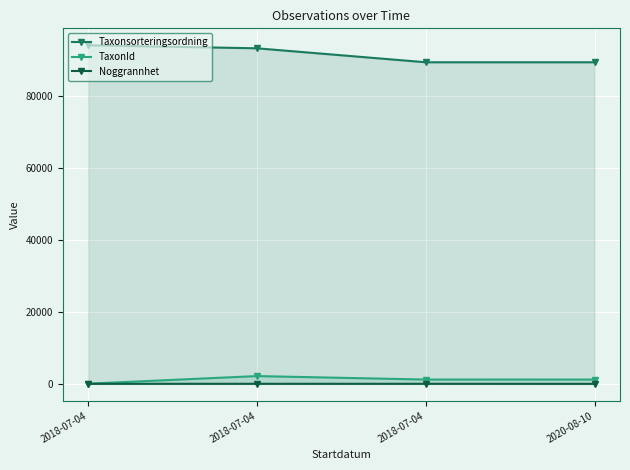

How many Taxonsorteringsordning values are between 89392 and 94121?

4